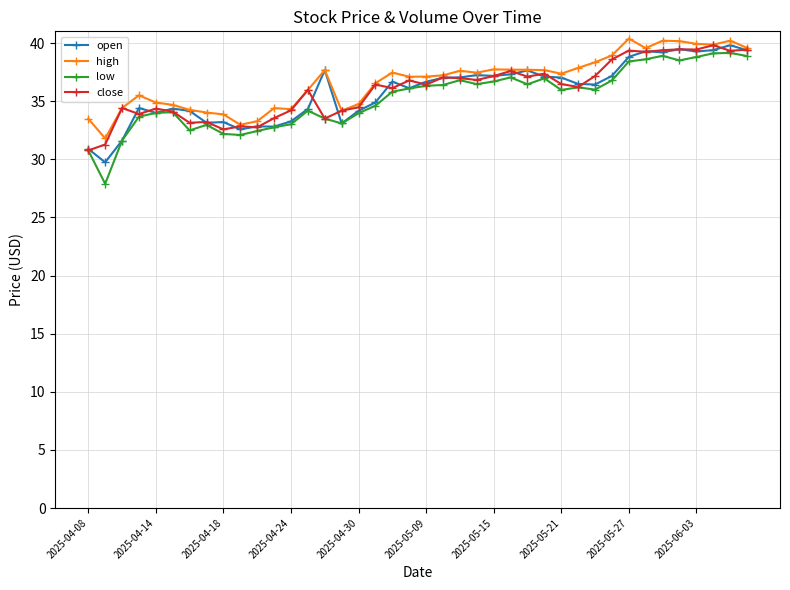

How many lines are shown in the chart?

4